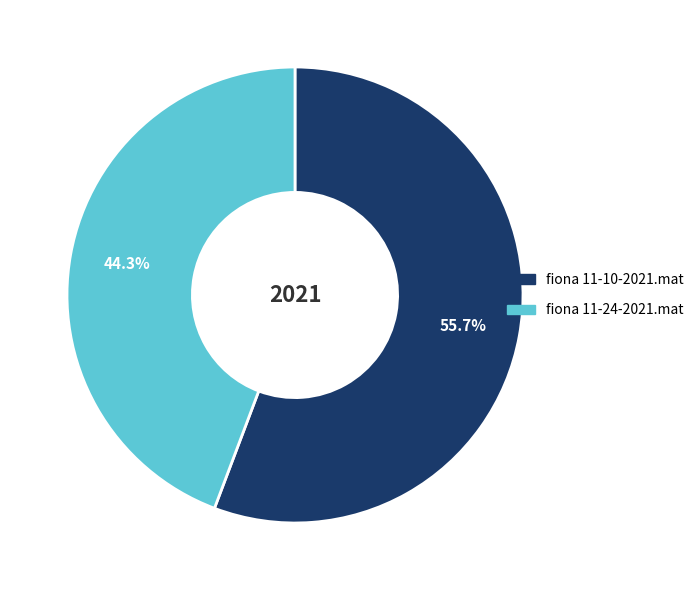

What is the largest slice in the pie chart?

fiona 11-10-2021.mat